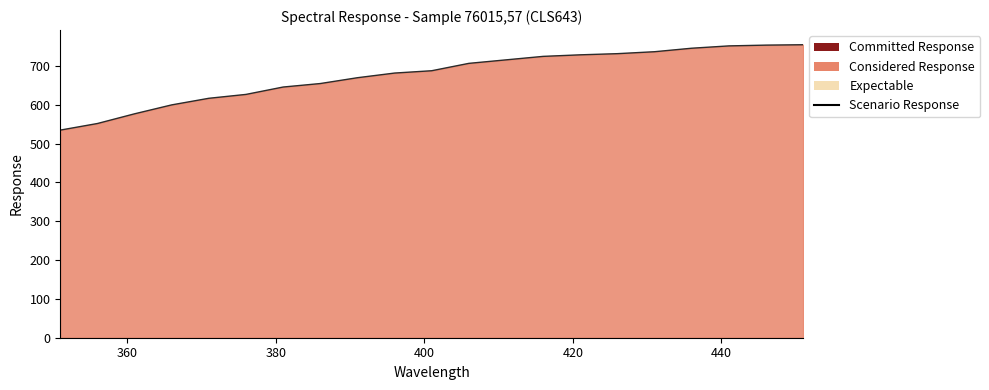

What is the difference between the maximum and minimum values?

220